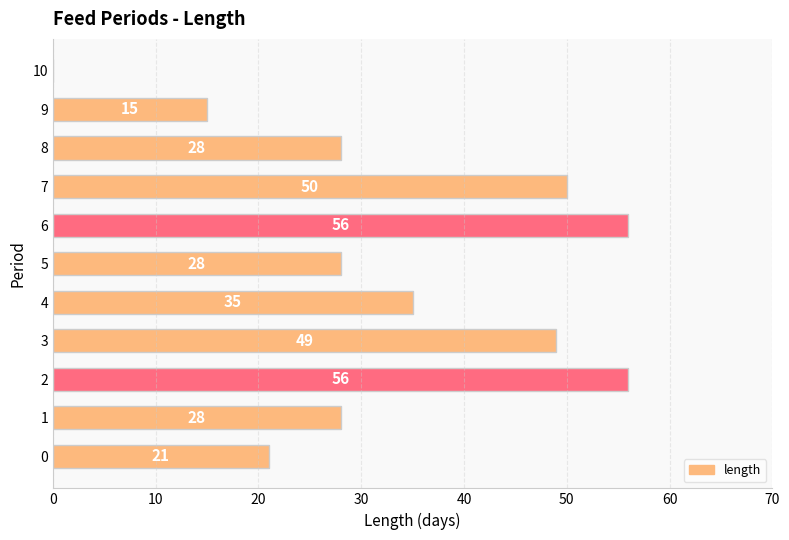

Read the value at 5, to the nearest 10.

30